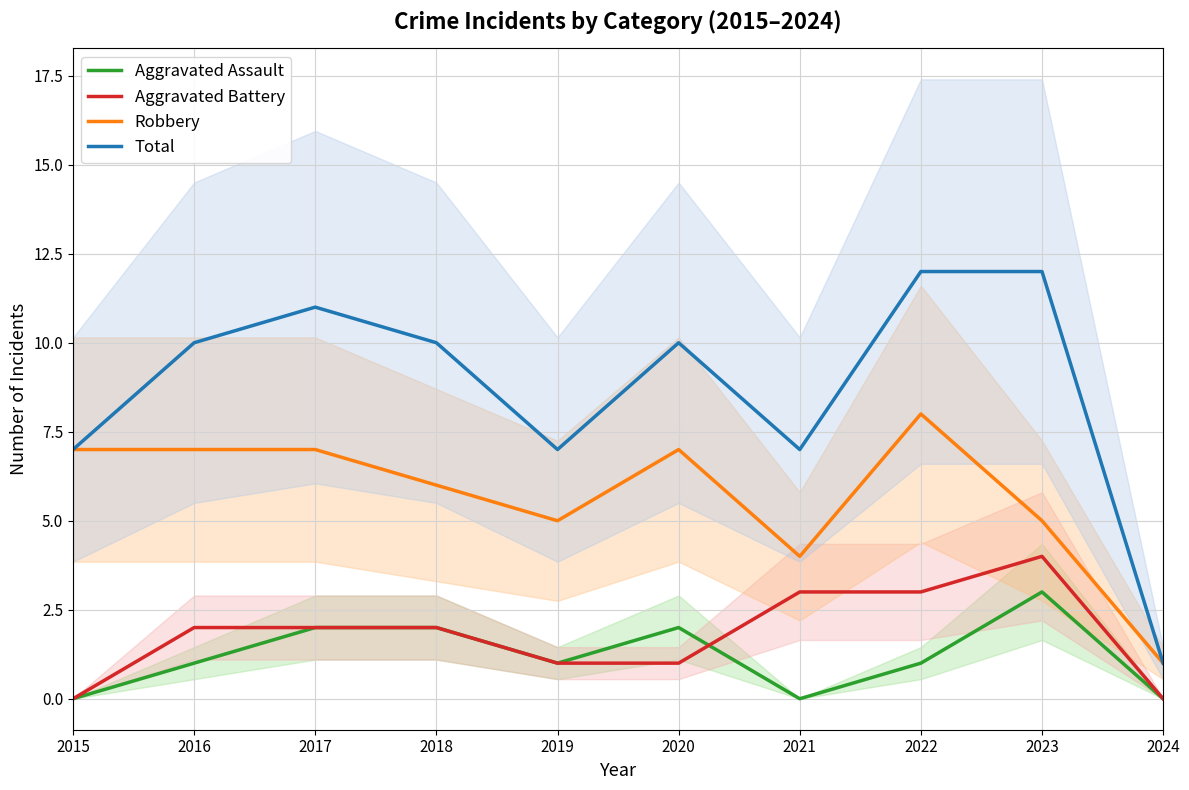

Which series has the widest spread of values?

Total